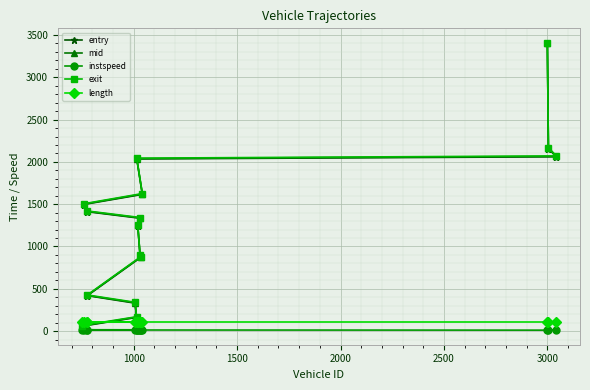

What is the maximum value shown in the chart?

3408.9